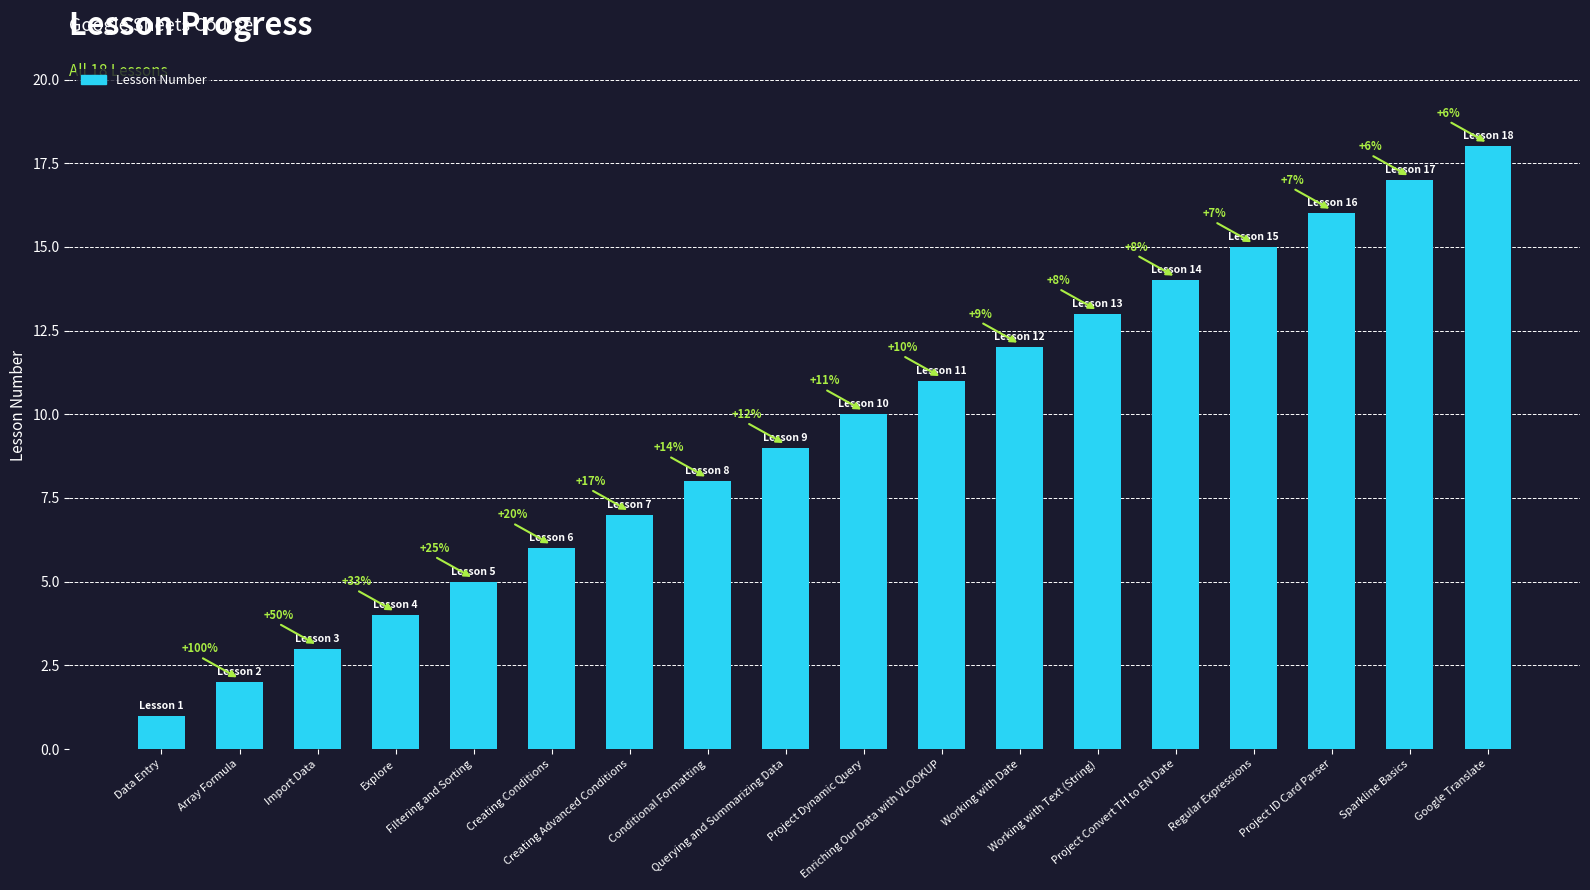

Is it true that the value at Creating Advanced Conditions is 3?

False